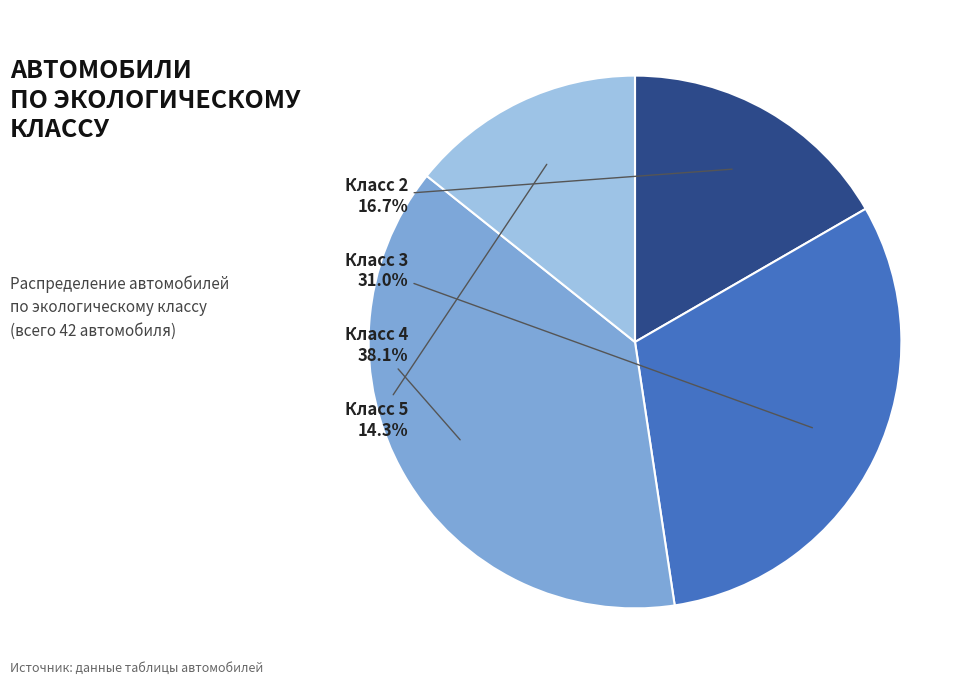

Approximately how many times larger is the value at Класс 4 compared to Класс 5?

2.7